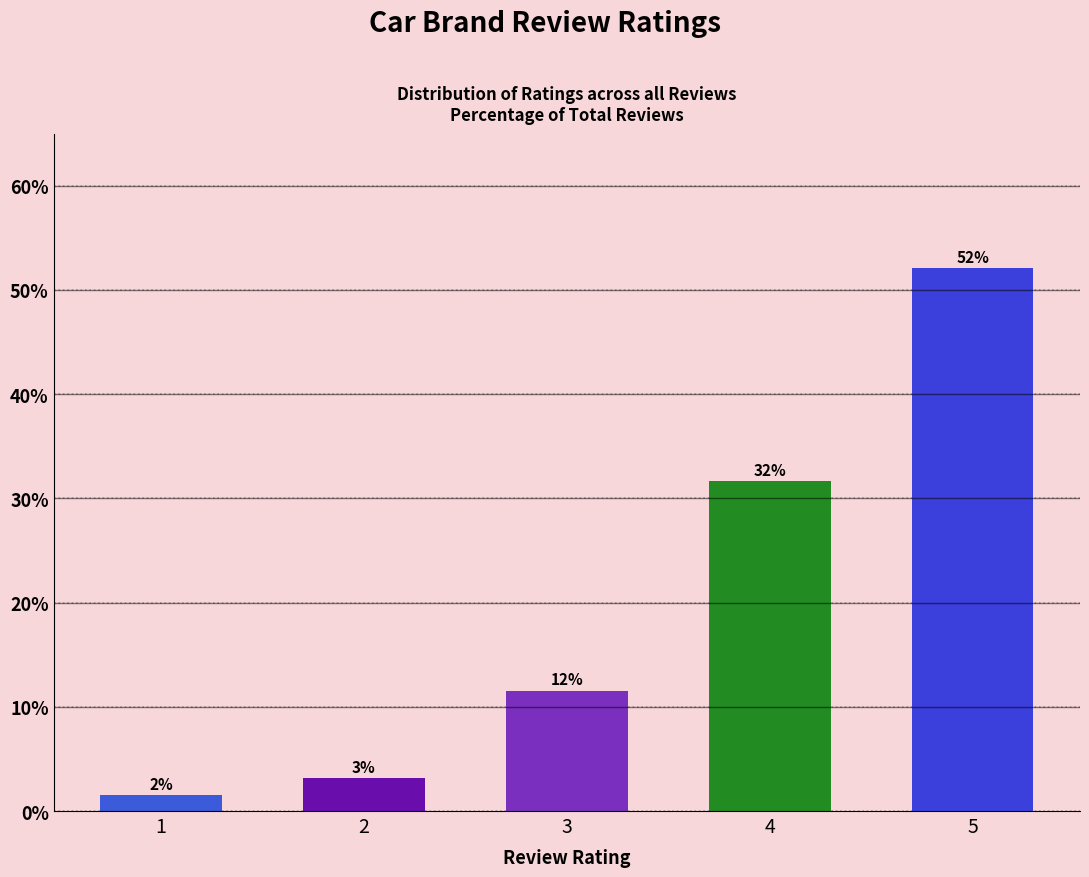

Approximately how many times larger is the value at 4 compared to 5?

0.6